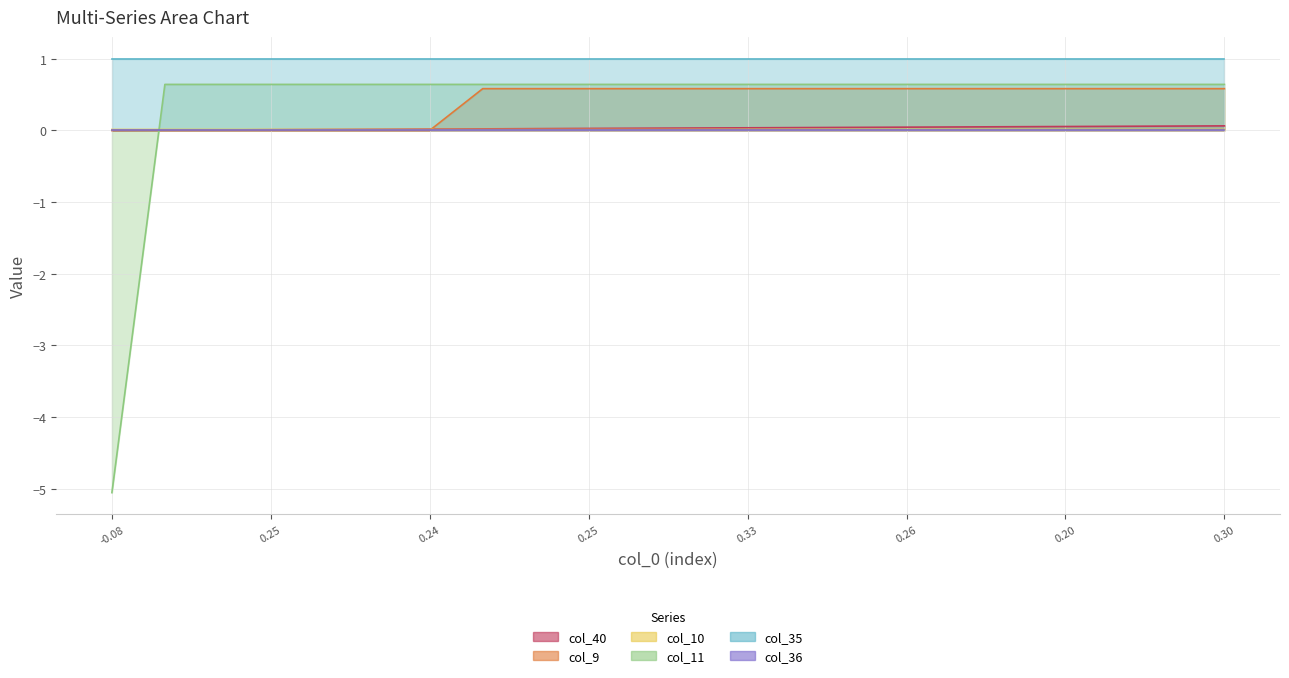

True or false: col_9_line has more than 0 points higher than both neighbors.

False